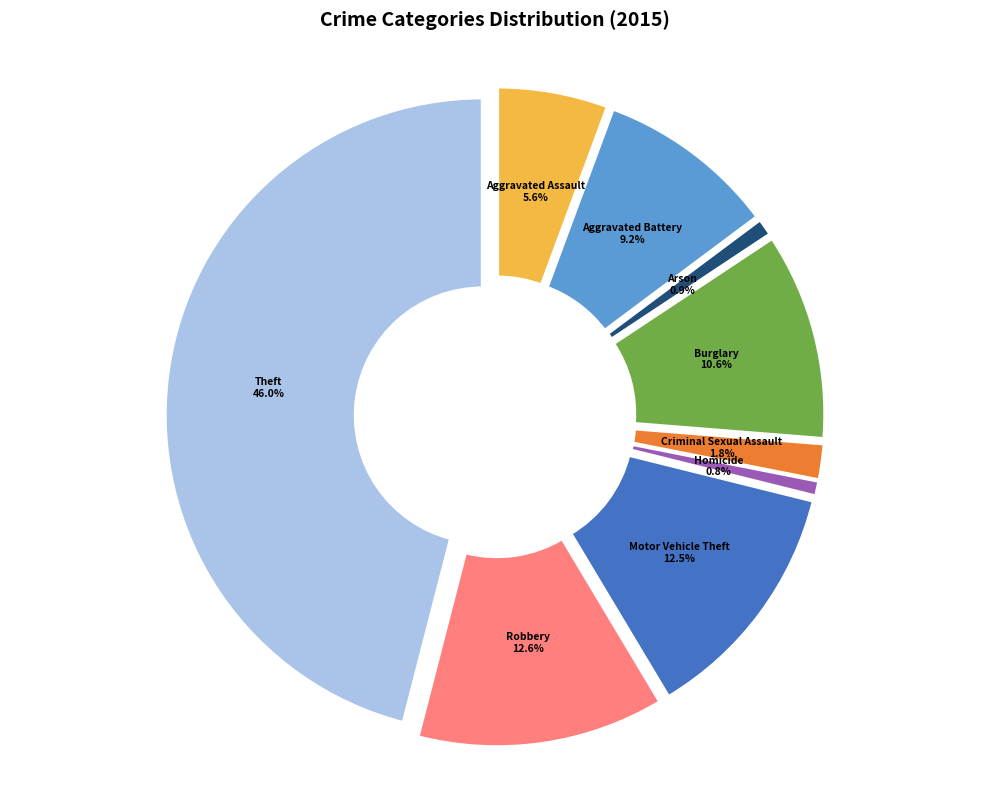

Which has a higher value, Aggravated Battery or Robbery?

Robbery